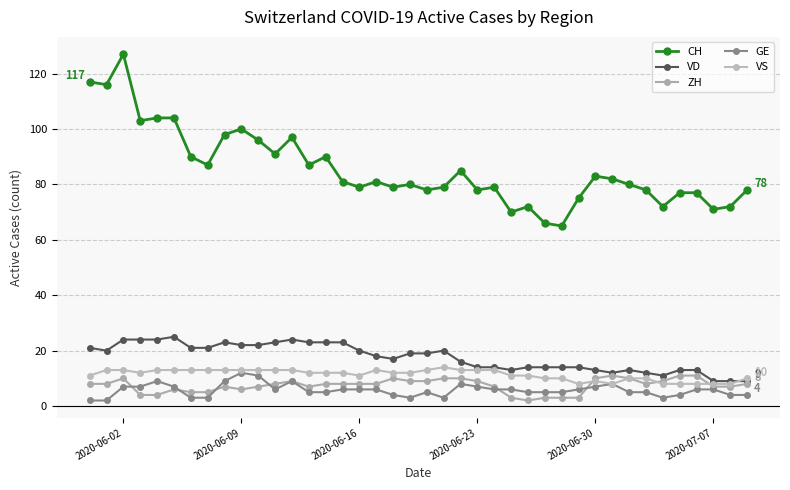

Does the chart have visible grid lines?

Yes